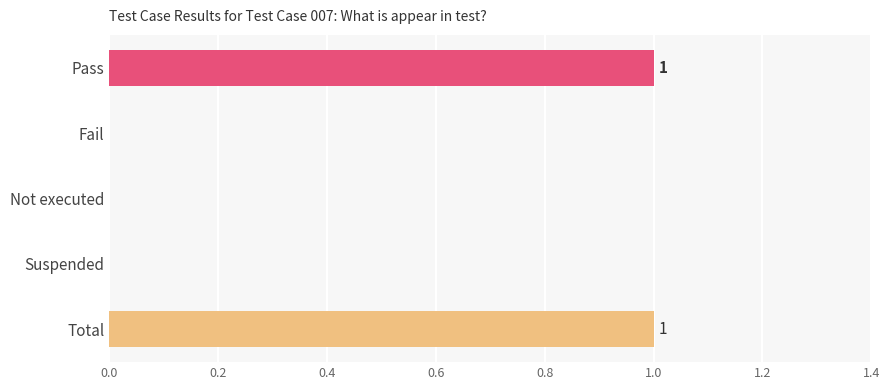

Reading bottom to top, transcribe all the data shown in this chart.

Total=1	Suspended=0	Not executed=0	Fail=0	Pass=1